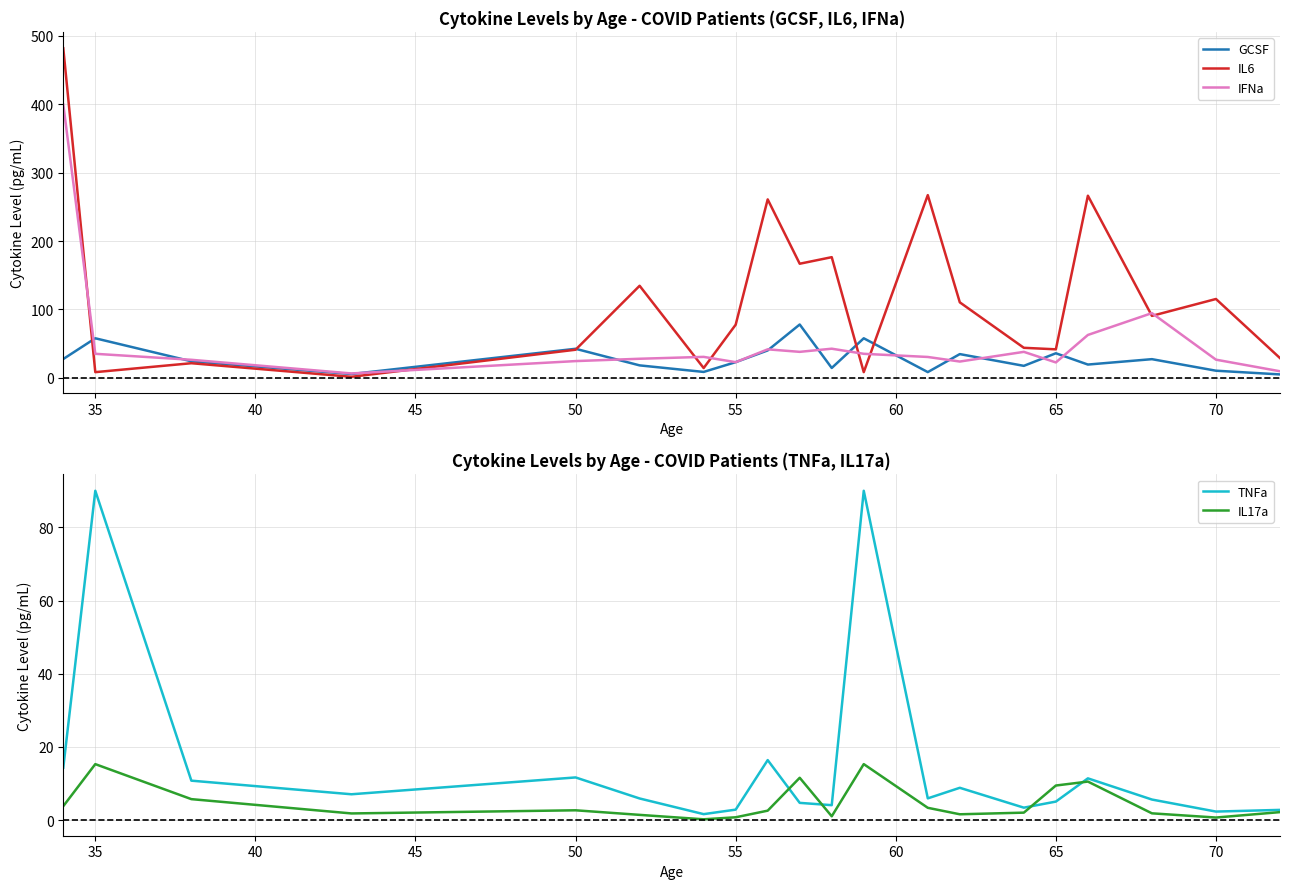

The TNFa series shows 5.0 at 65. True or false?

True